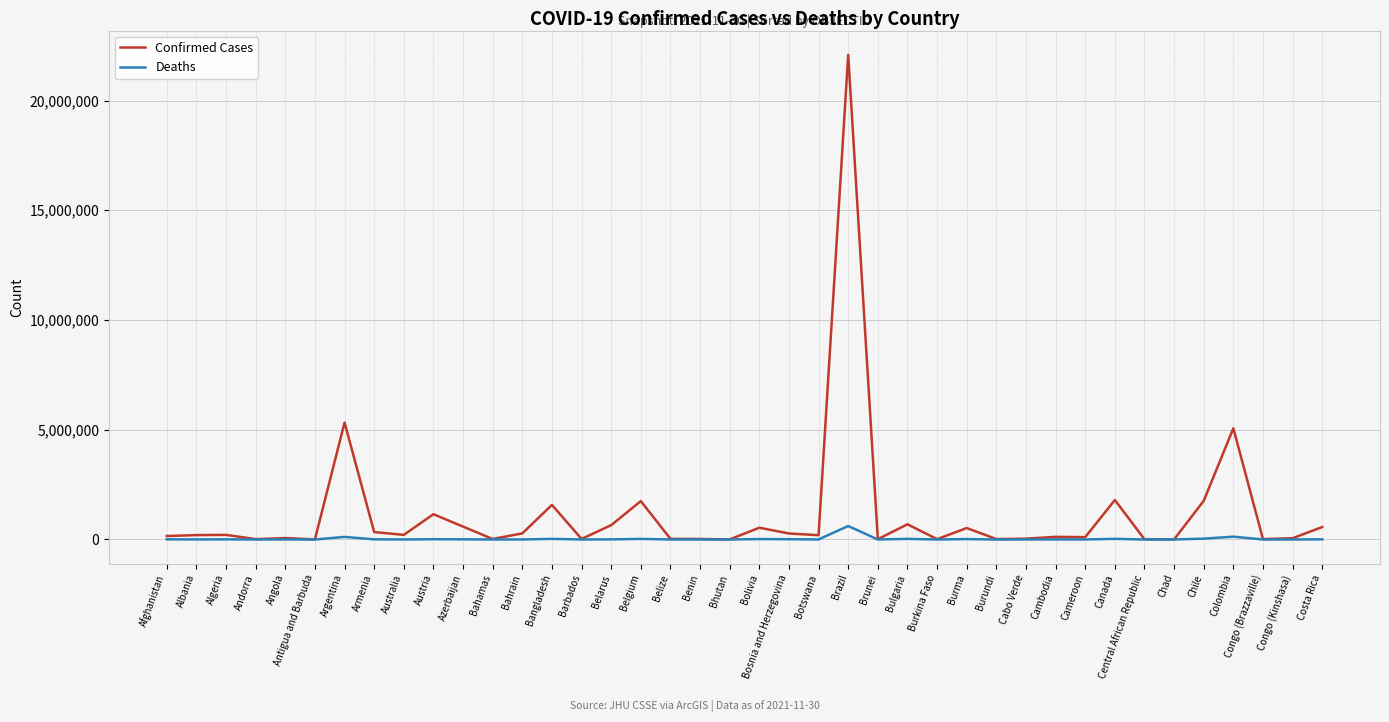

Where does the Deaths series first go above 2940?

Afghanistan